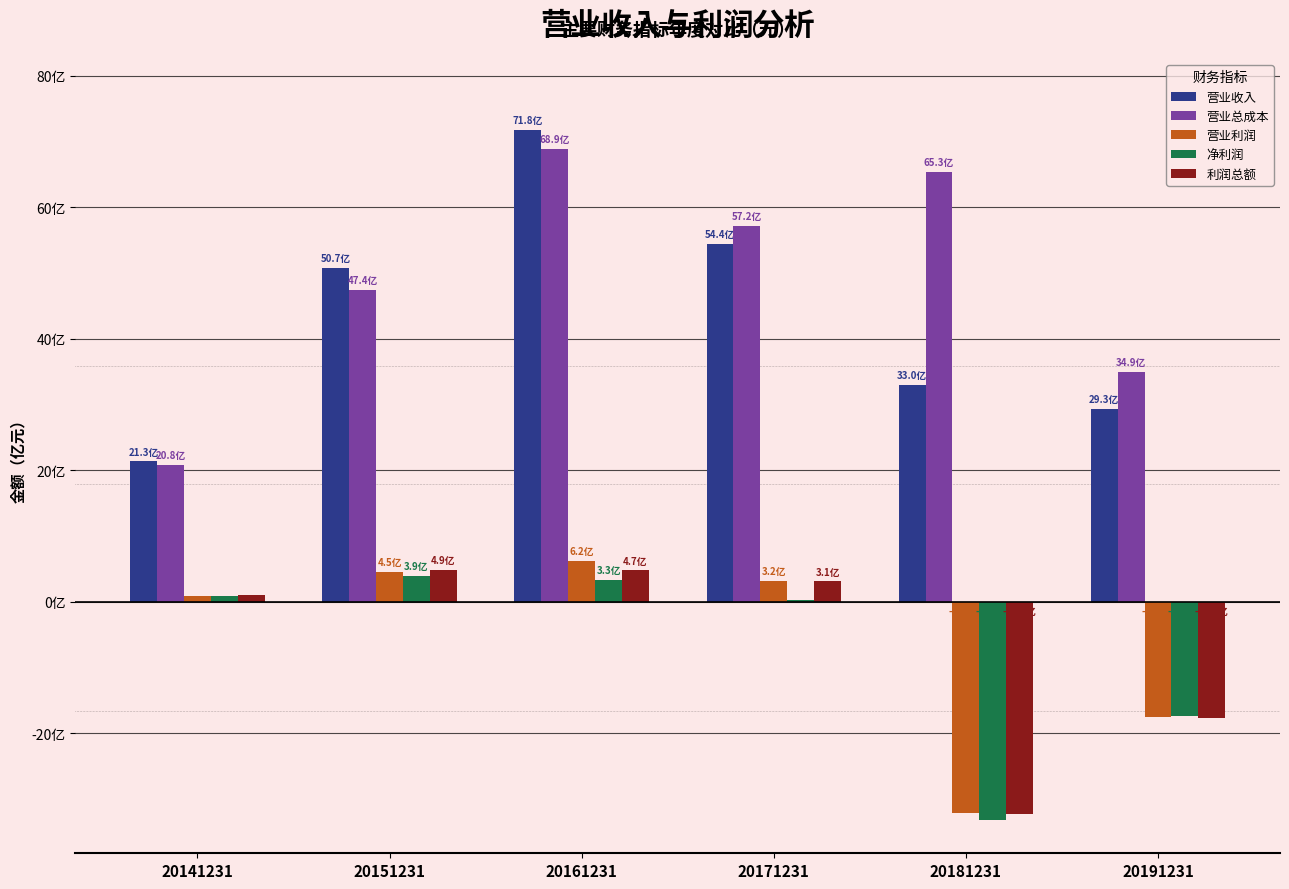

Which category has the highest value in the 营业利润 series?

20161231